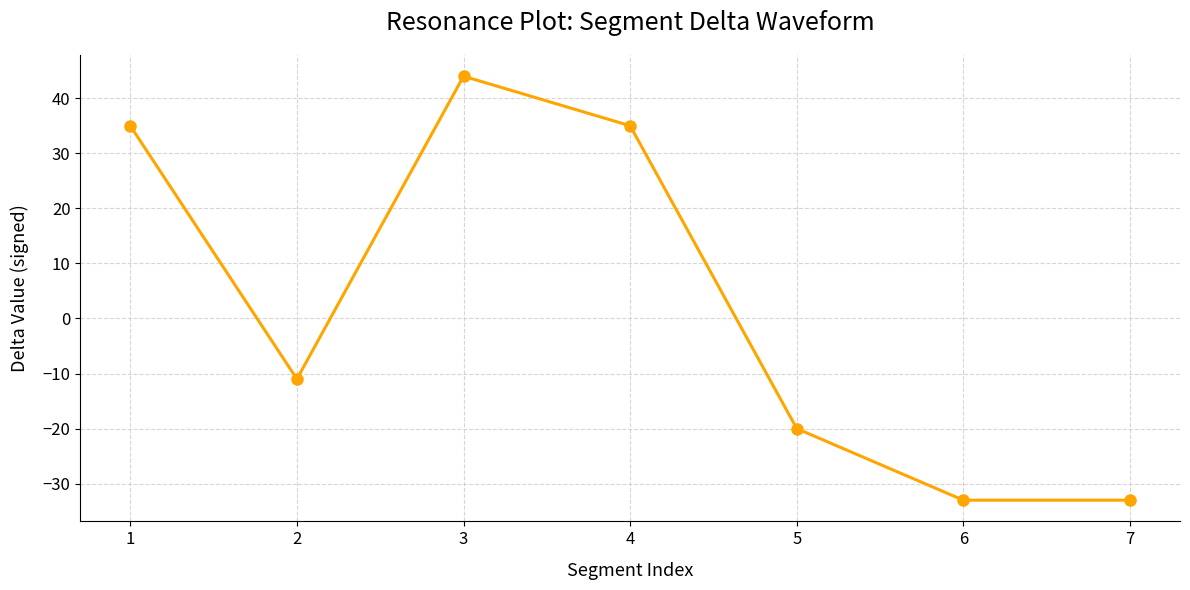

Is it true that the value at 5 is -32?

False